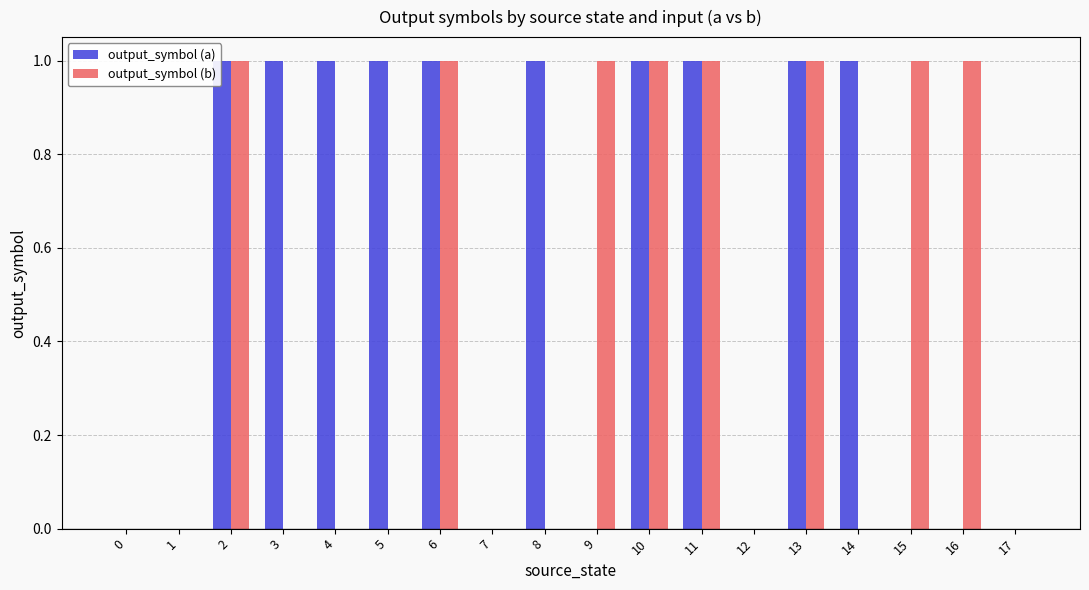

What is the sum of all output_symbol (b) values?

8